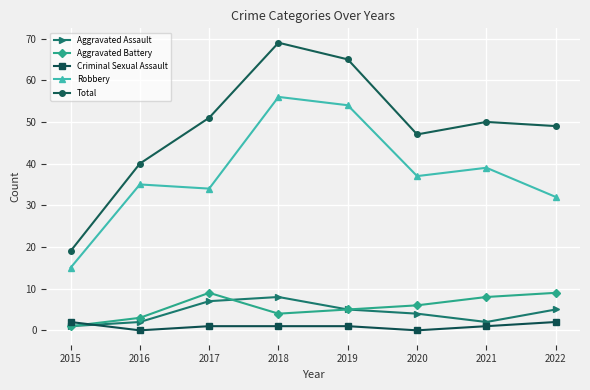

At how many categories does at least one series exceed 33?

7